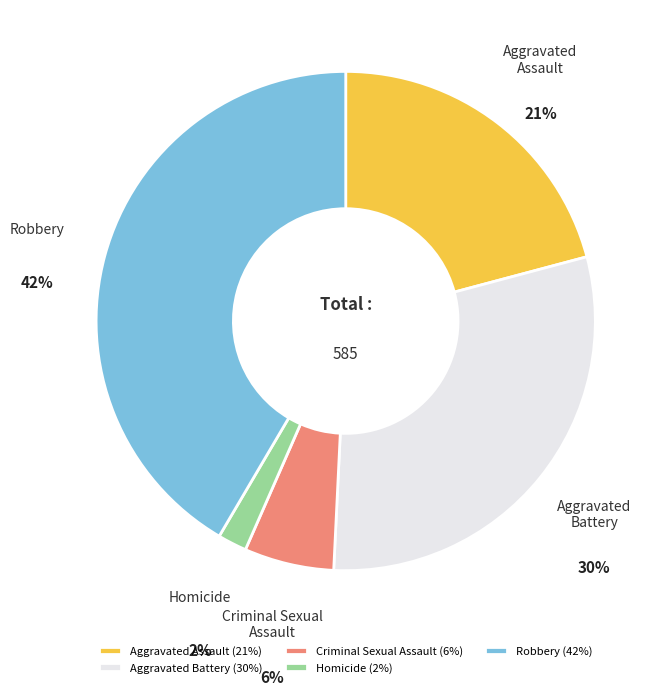

Count the number of slices in the pie.

5